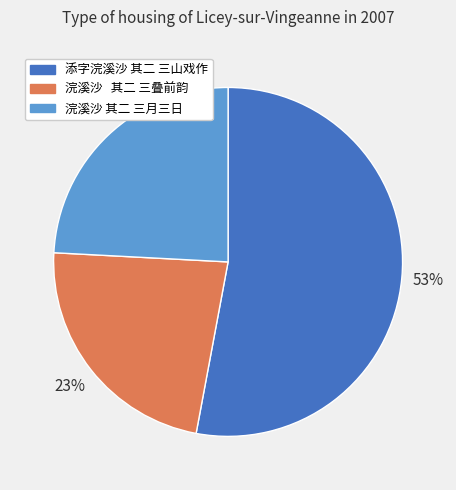

To the nearest percent, what is the average slice percentage?

33%